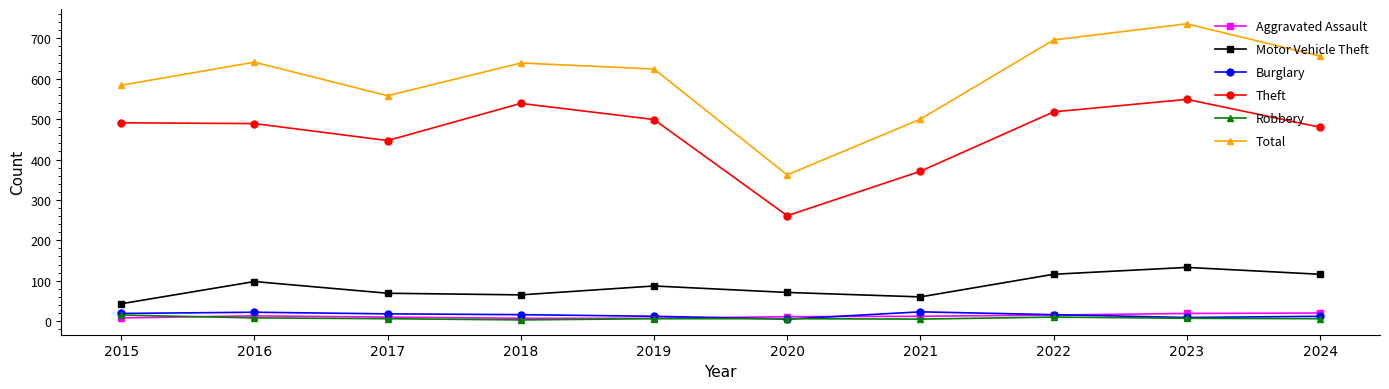

What is the difference between the Motor Vehicle Theft values at 2023 and 2021?

73